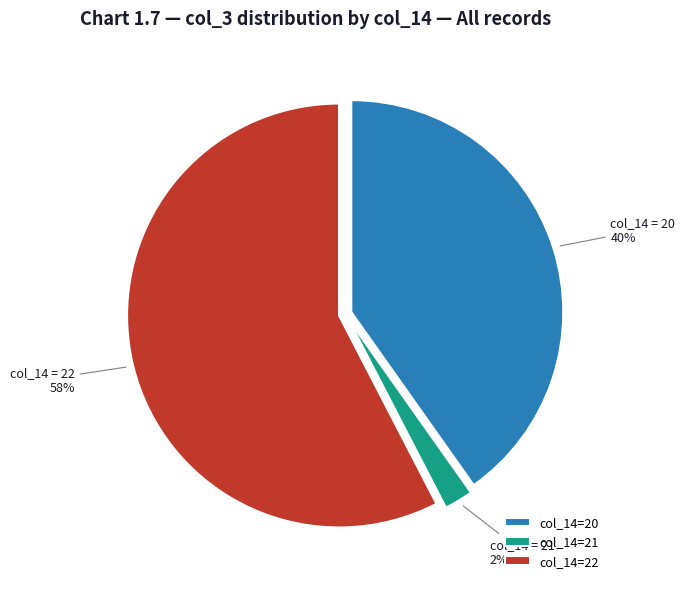

True or false: col_14=20 accounts for 50% of the total.

False